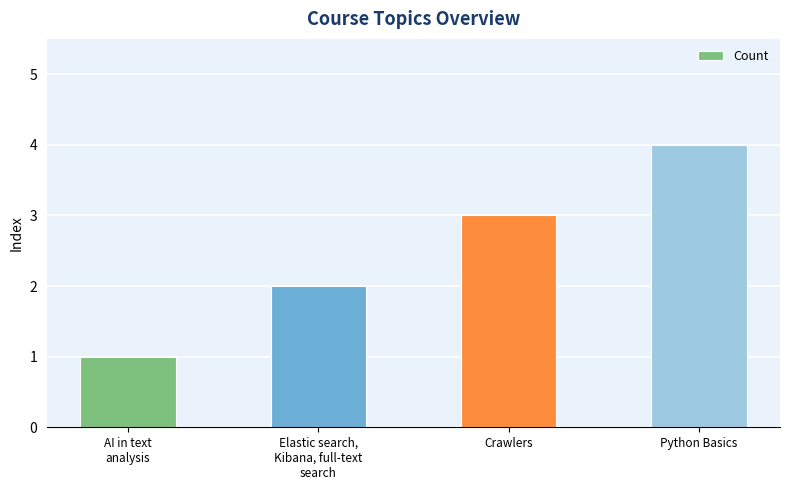

Is it true that the value at AI in text
analysis is 1?

True